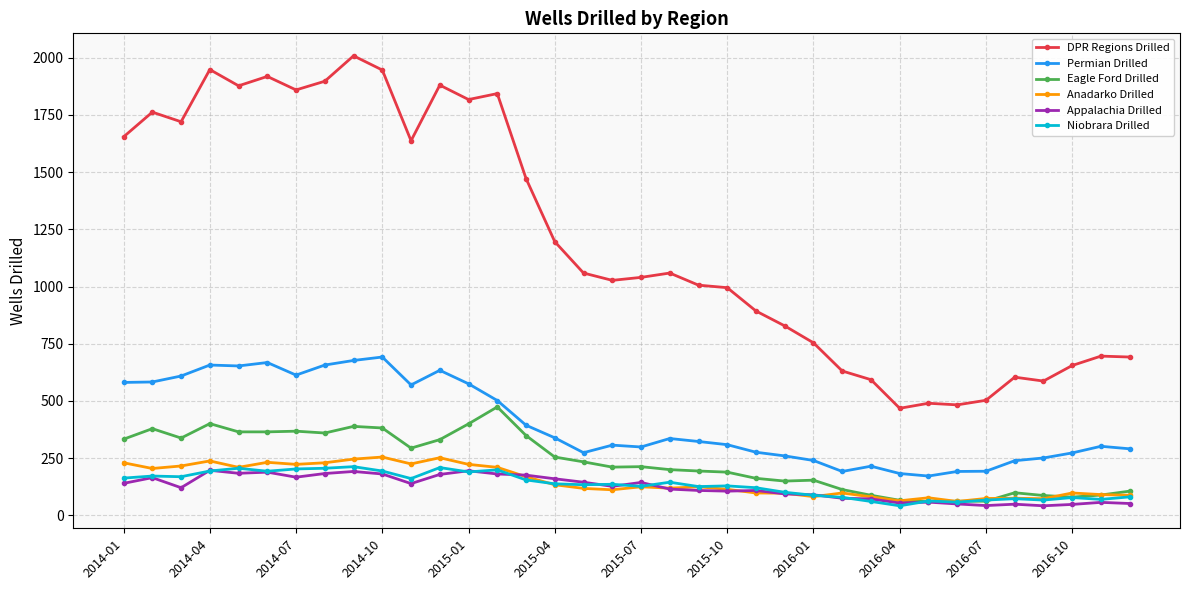

What is the sum of all Niobrara Drilled values?

4811